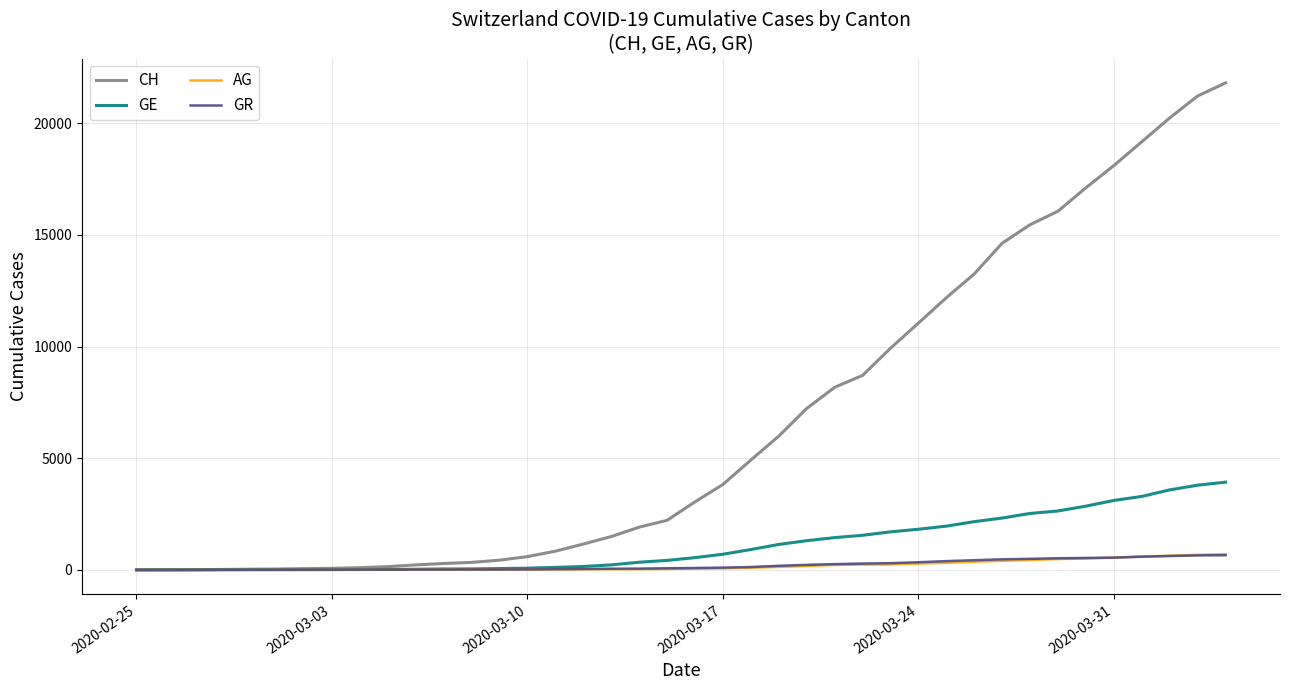

Which series has the largest total across all categories?

CH